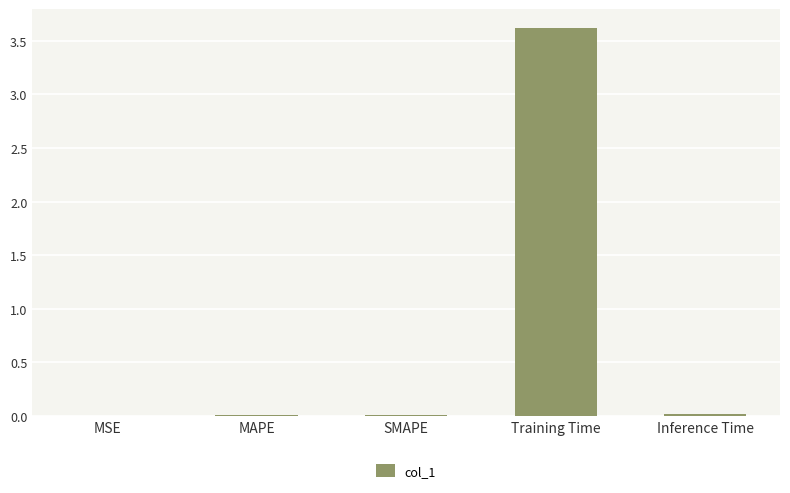

What is the change in value from MAPE to Training Time?

+3.6